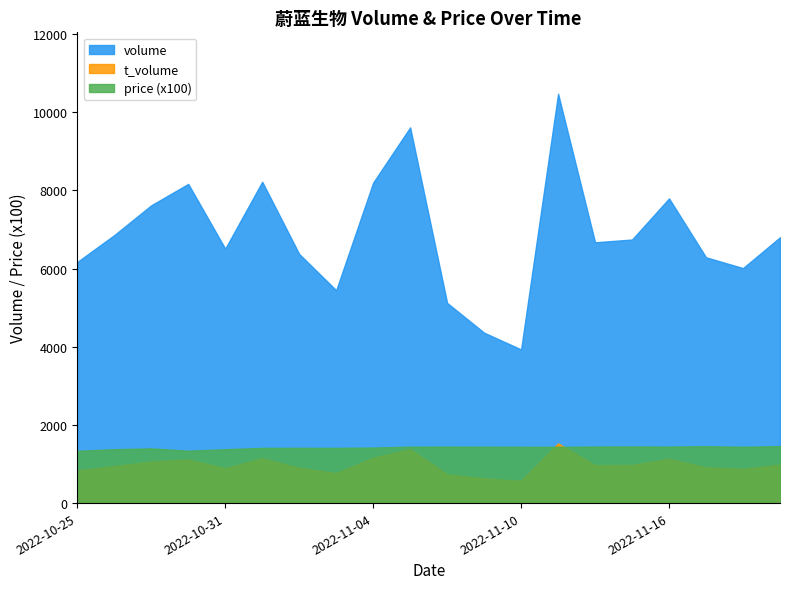

At which label does t_volume first exceed 968?

2022-10-27